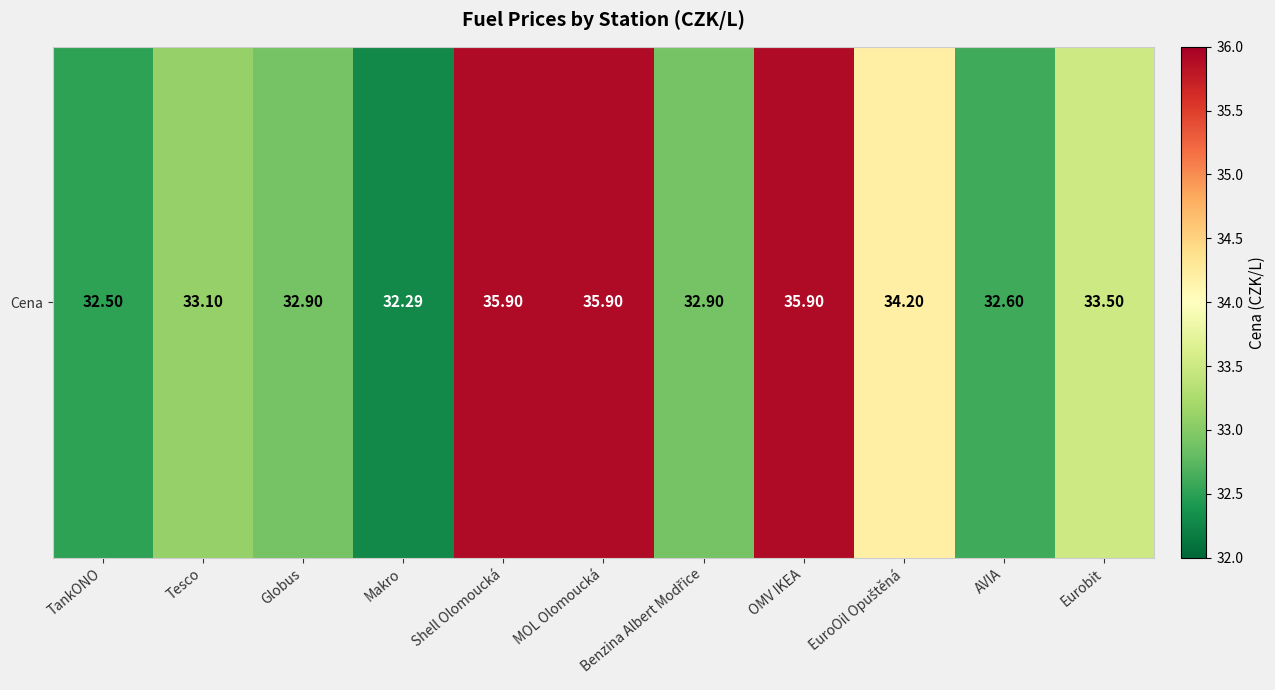

Reading left to right, transcribe all the data shown in this chart.

32.5	33.1	32.9	32.3	35.9	35.9	32.9	35.9	34.2	32.6	33.5